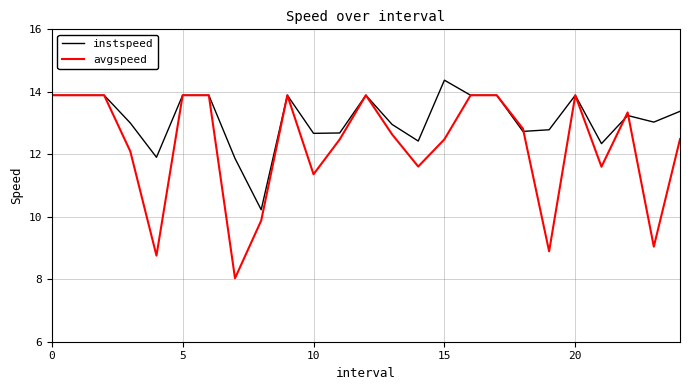

What is the smallest value displayed?

8.0